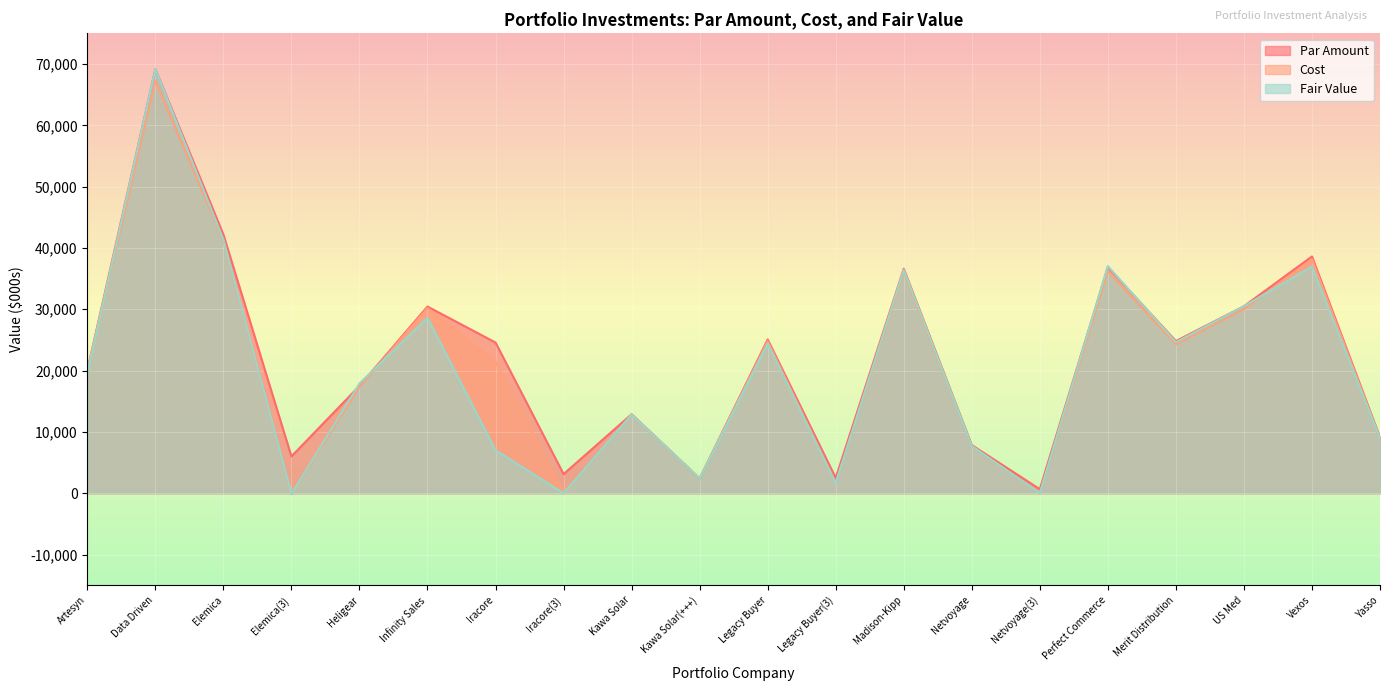

Rank the categories by Par Amount value from highest to lowest.

Data Driven, Elemica, Vexos, Perfect Commerce, Madison-Kipp, US Med, Infinity Sales, Legacy Buyer, Merit Distribution, Iracore, Artesyn, Heligear, Kawa Solar, Yasso, Netvoyage, Elemica(3), Iracore(3), Legacy Buyer(3), Kawa Solar(+++), Netvoyage(3)